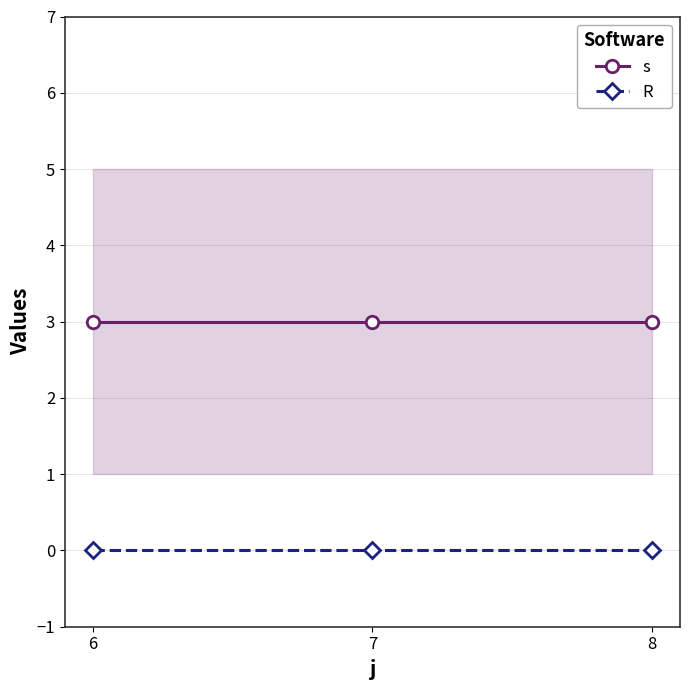

How many categories are shown in the chart?

3